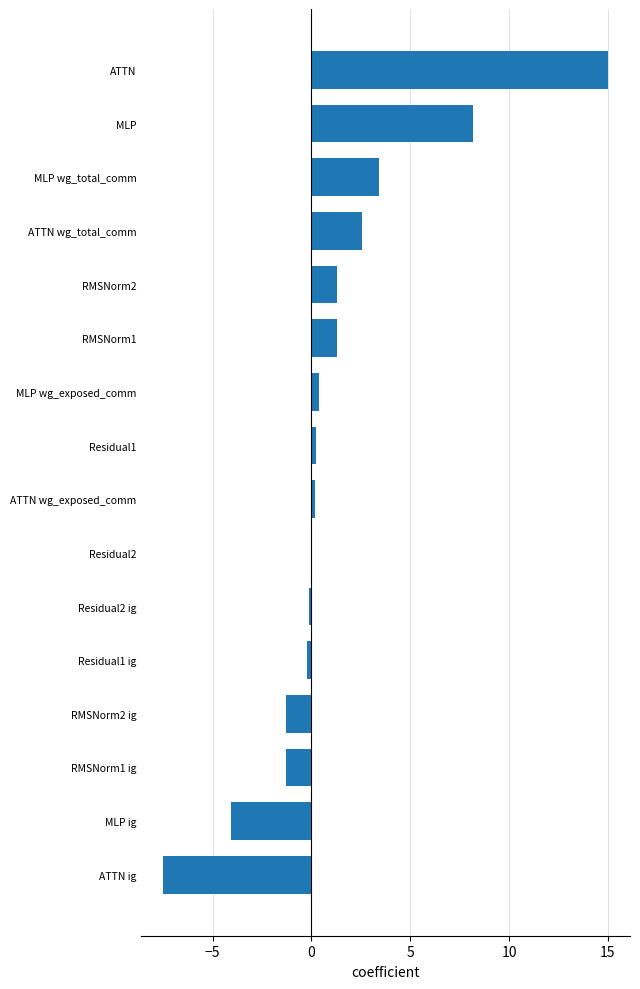

What is the sum of the values at ATTN and ATTN wg_total_comm?

17.6